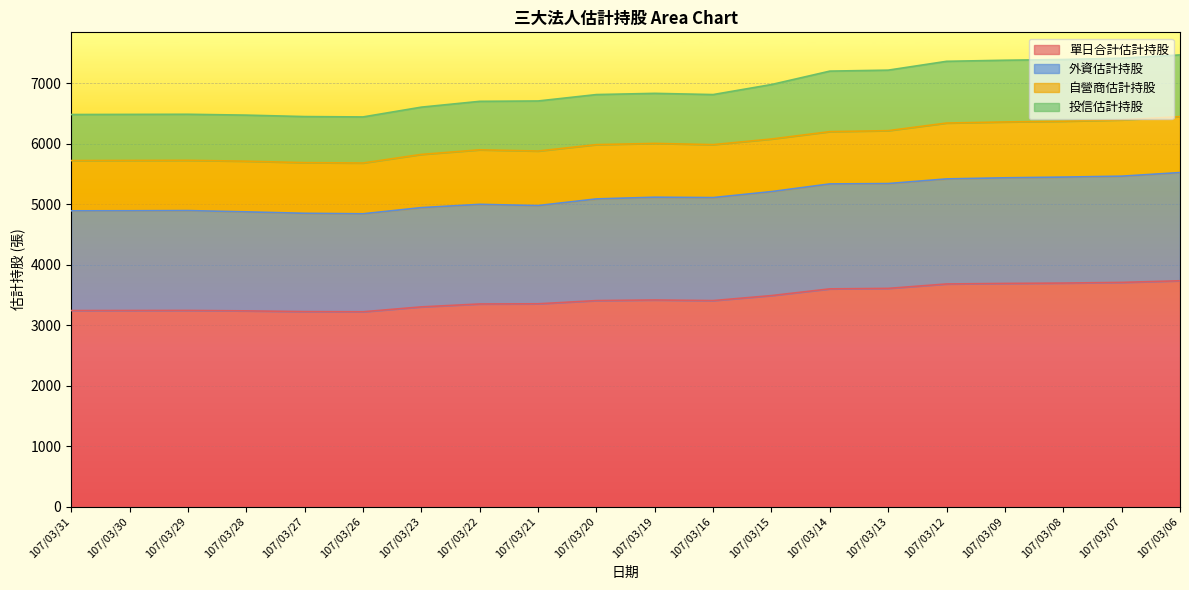

What is the average value of the 投信估計持股 series?

6888